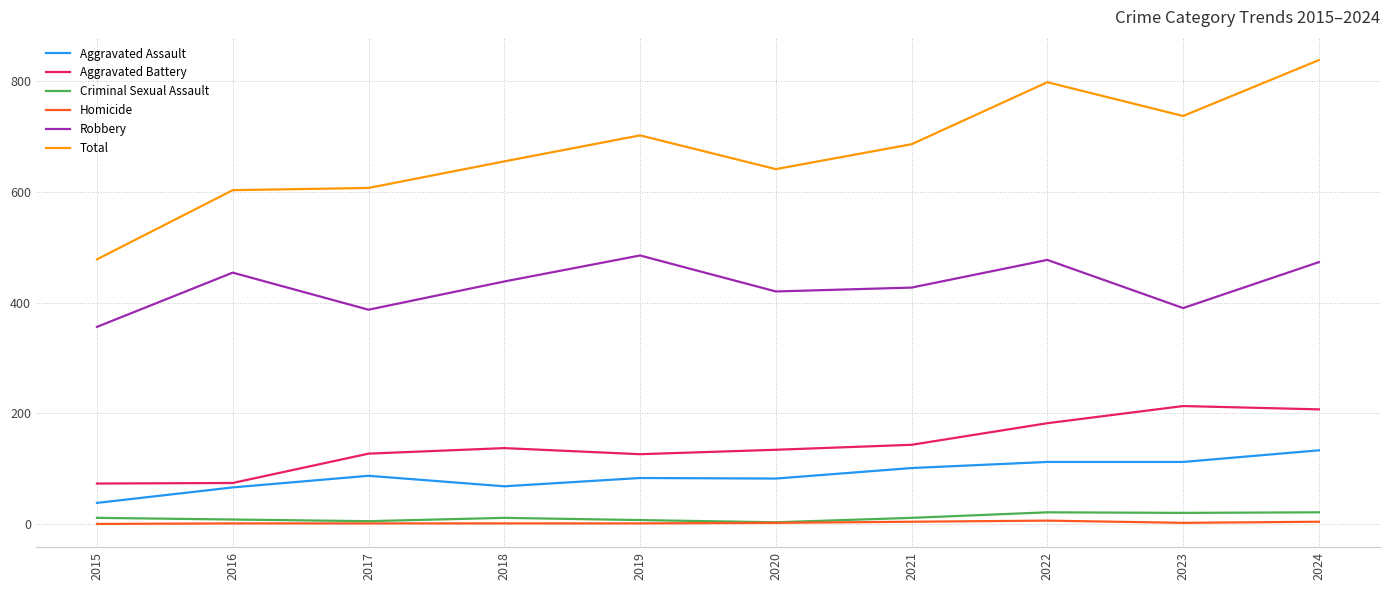

True or false: Total and Aggravated Assault intersect in this chart.

False